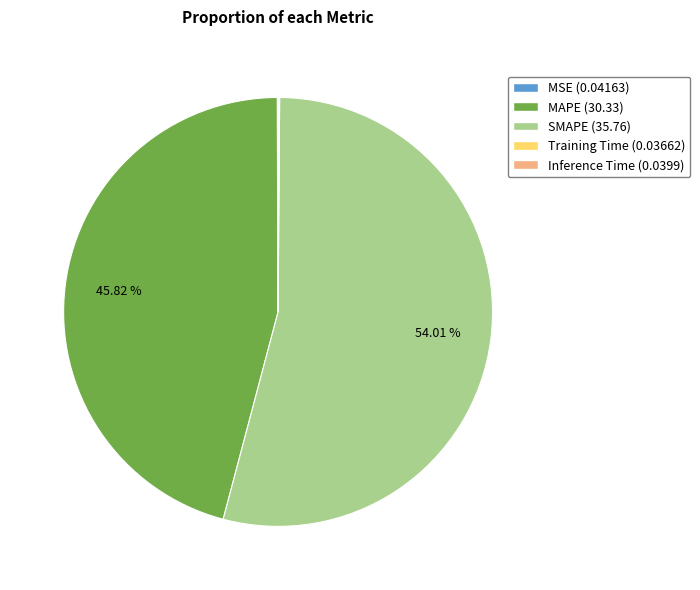

Which category accounts for the majority?

SMAPE